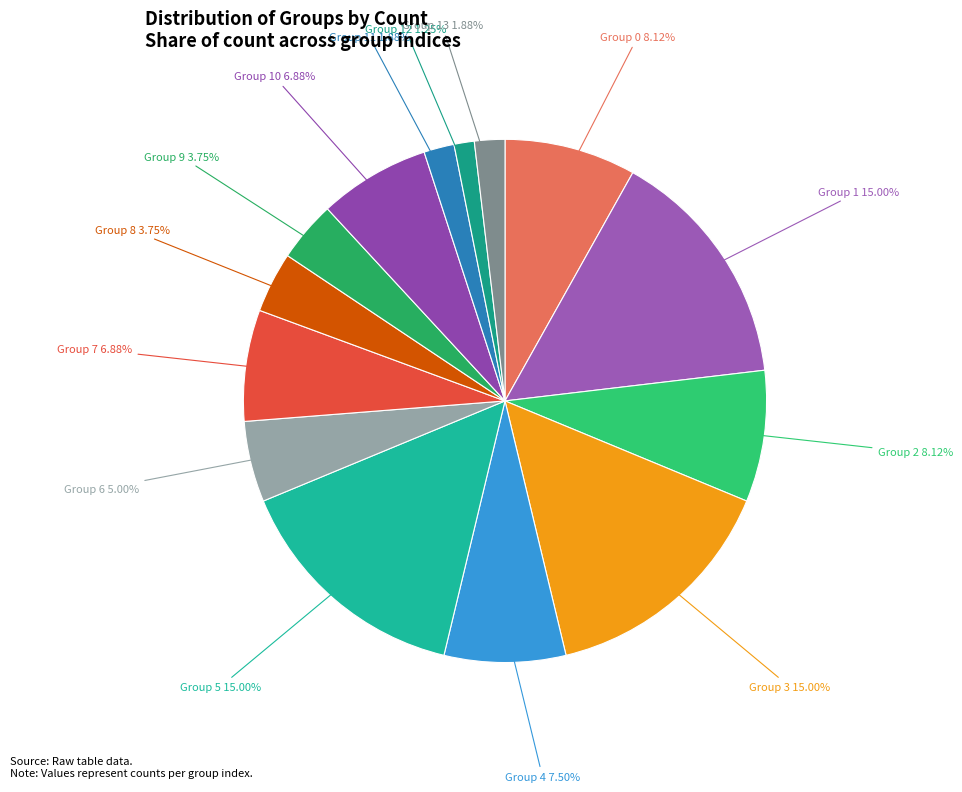

Do Group 10 and Group 6 together represent more than half of the pie?

No